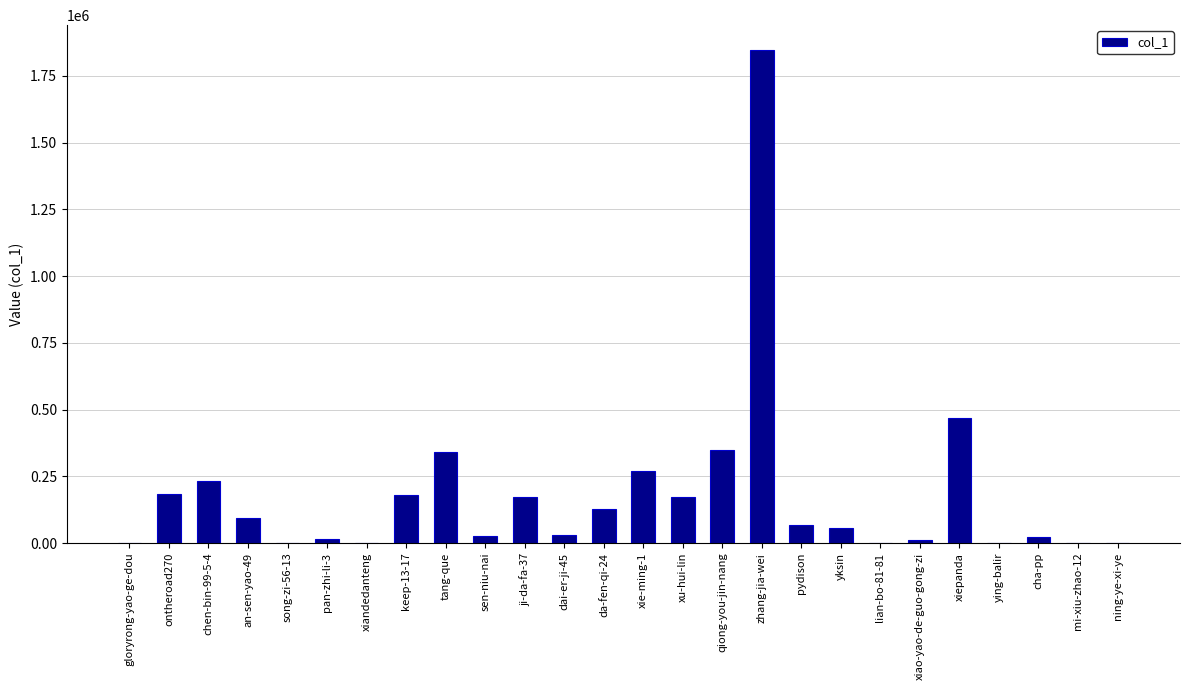

What is the maximum value shown in the chart?

1847396